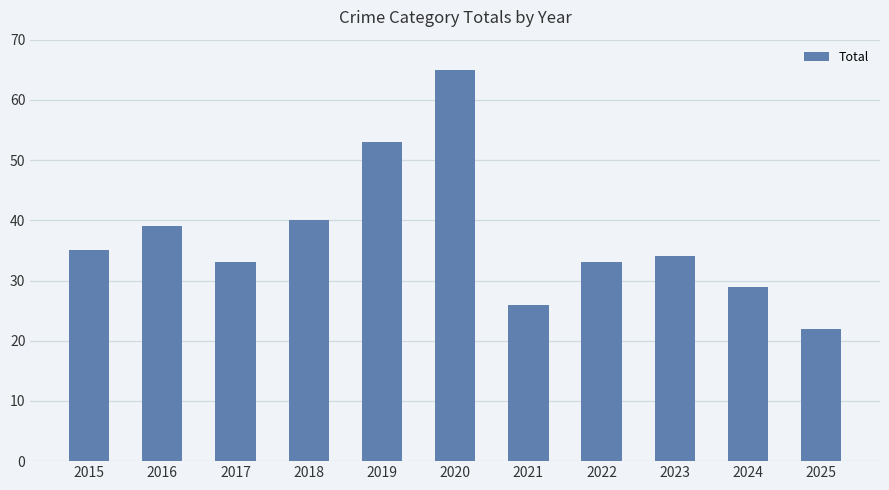

What is the value of the 8th bar from the left?

33